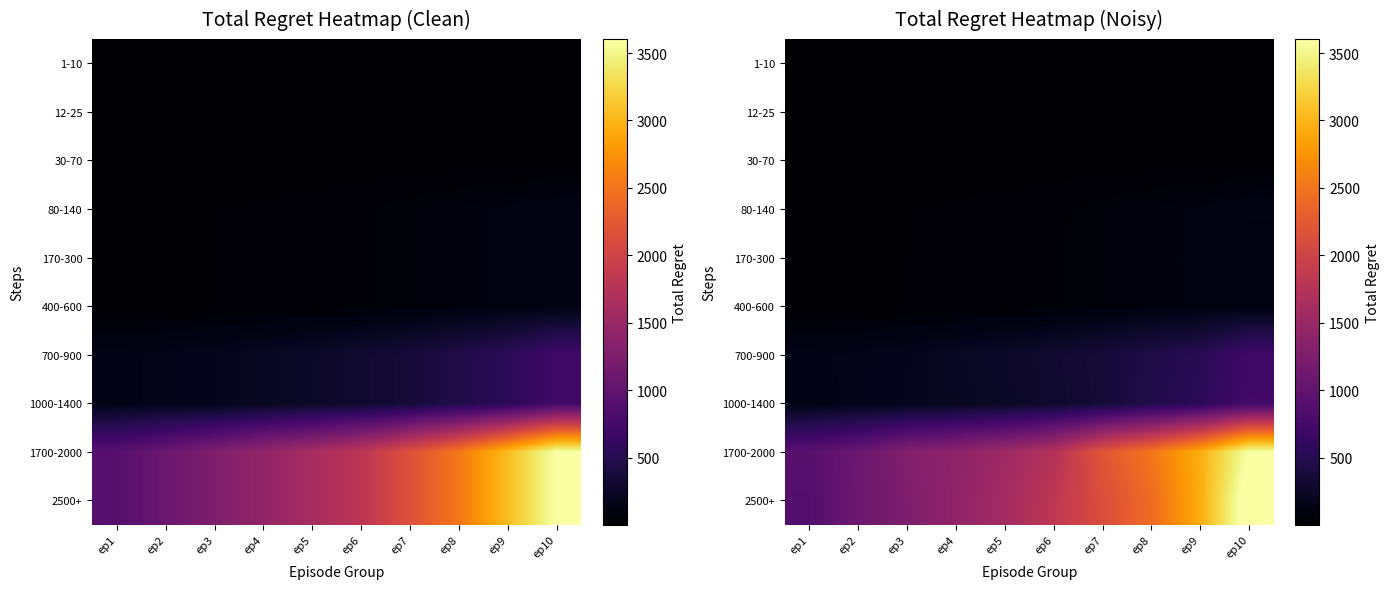

What is the sum of the 1700-2000 values at ep2 and ep3?

2365.3